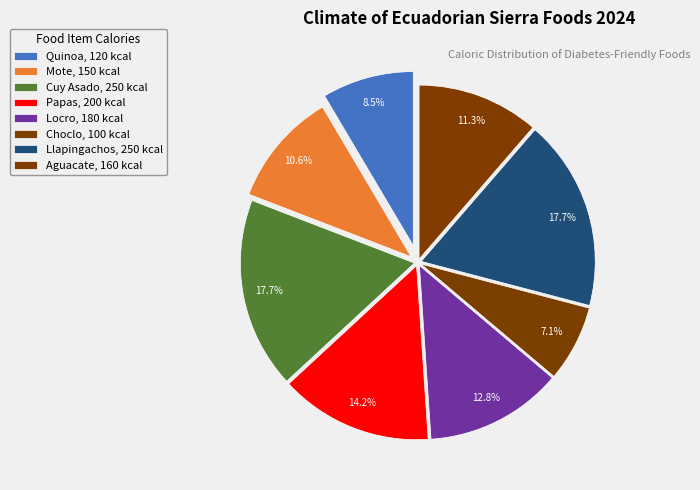

Which has a higher value, Choclo or Locro?

Locro